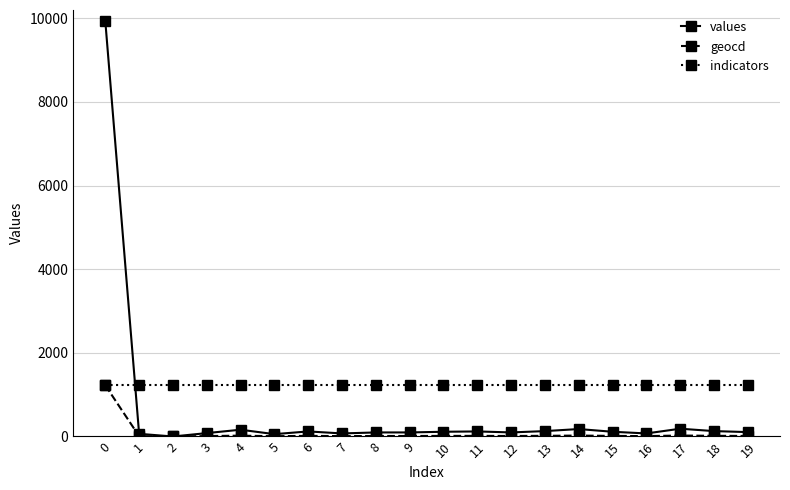

Which series has the largest range (max minus min)?

values